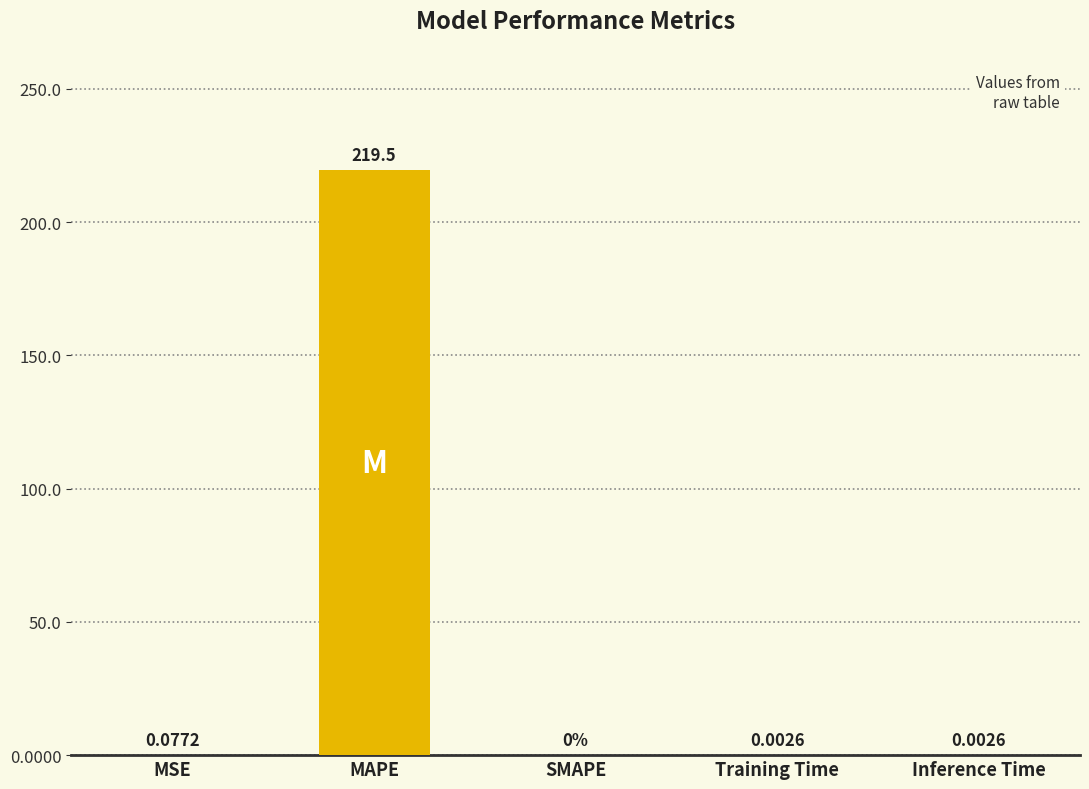

What is the sum of the values at Training Time and MAPE?

219.5